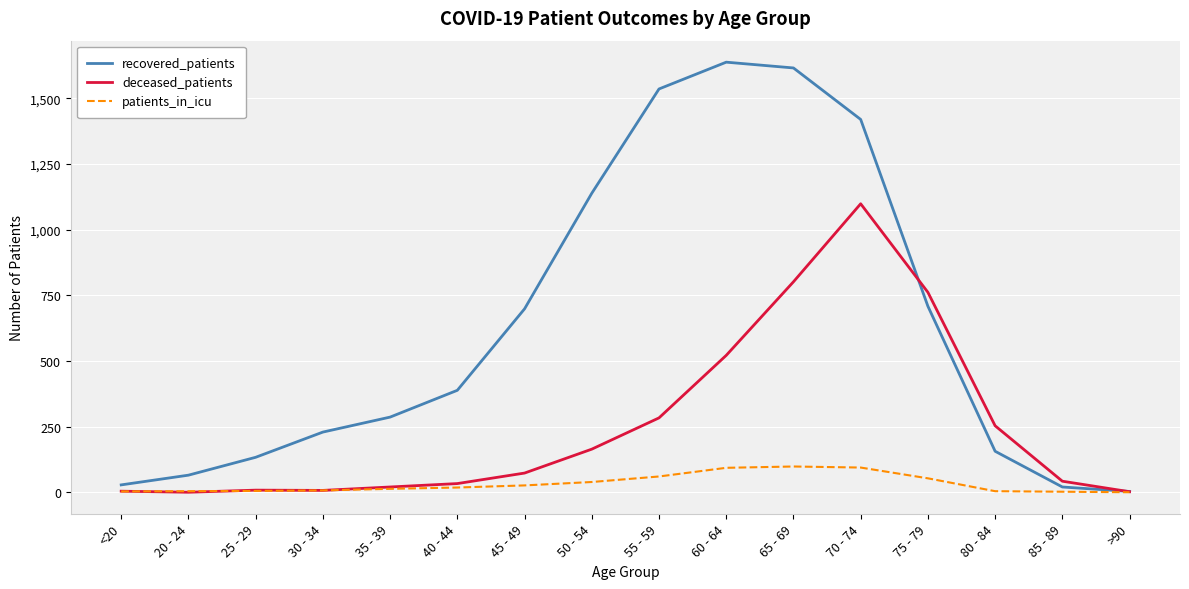

Which series has the largest range (max minus min)?

recovered_patients